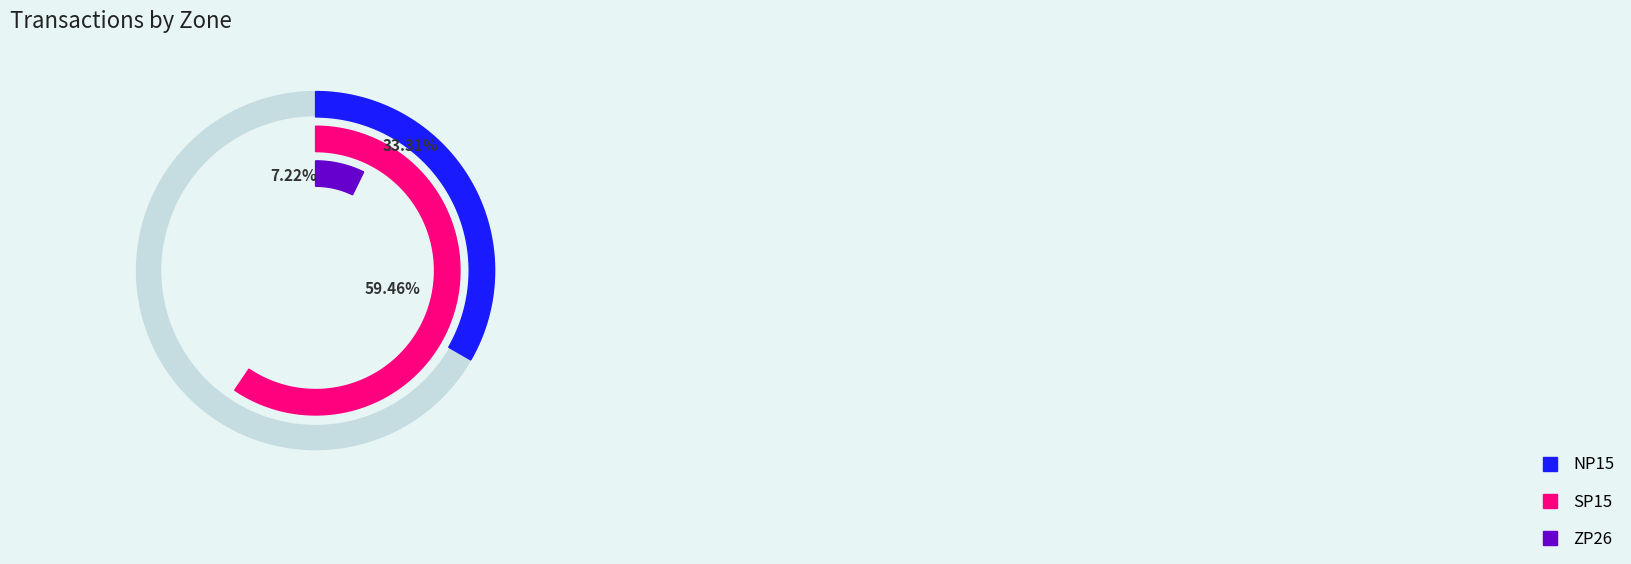

How many slices are in this pie chart?

3